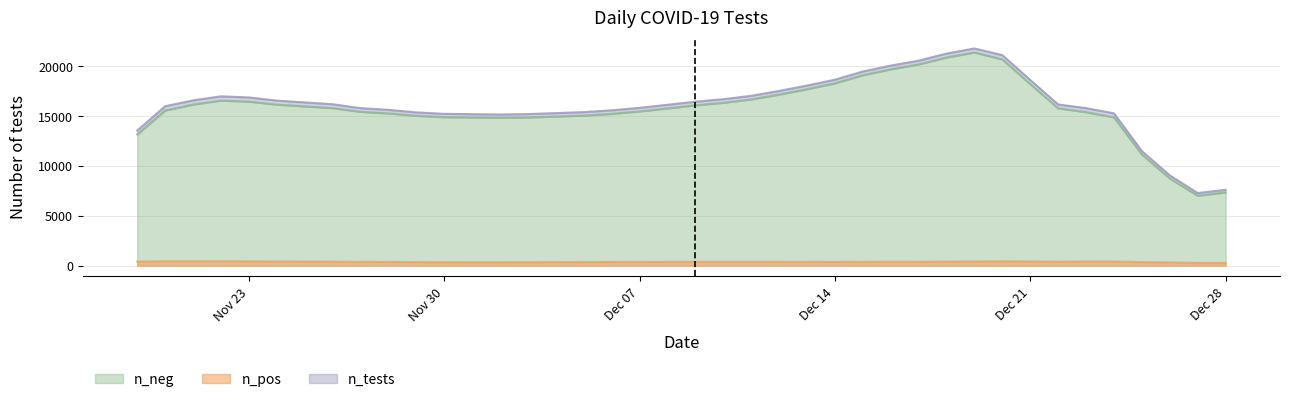

True or false: n_pos and n_neg intersect in this chart.

False